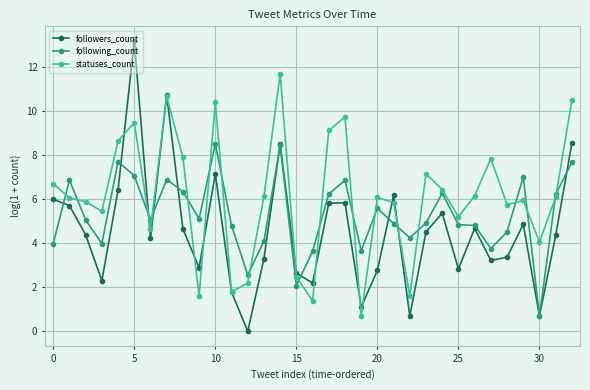

What is the value of the following_count point at the 13th from the left?

2.6